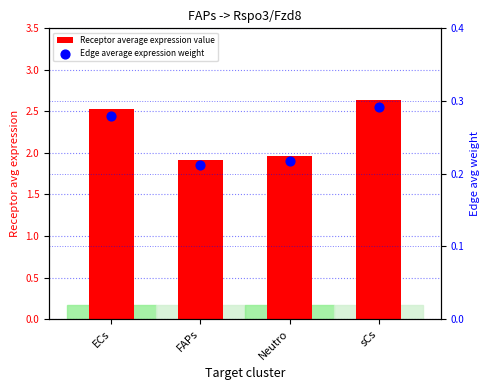

Which series has the largest Y range (max minus min)?

Receptor average expression value